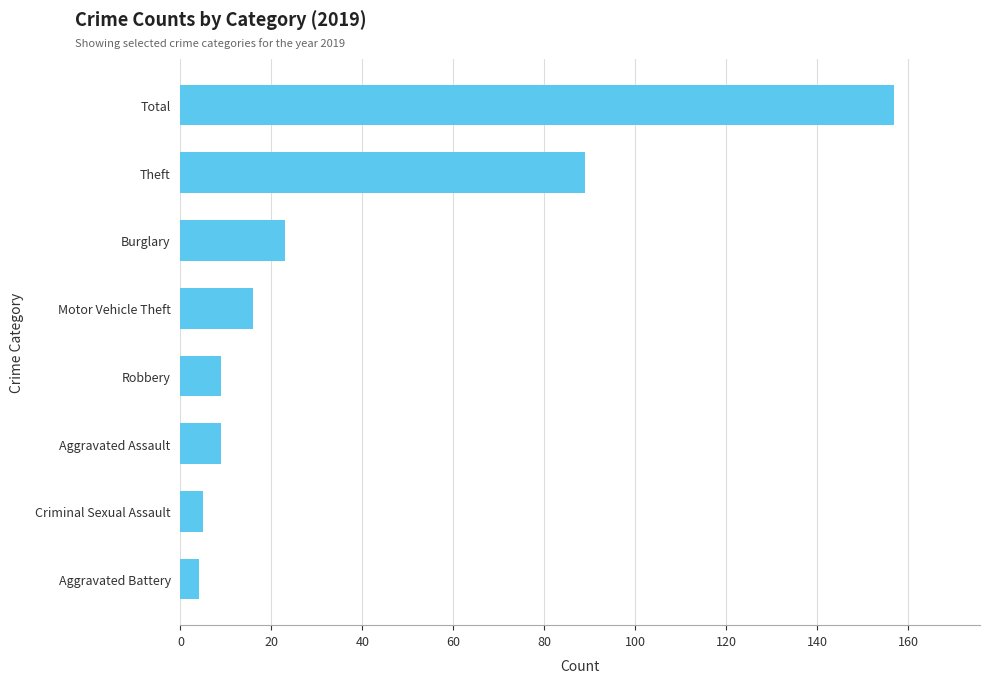

Count the number of data series in this chart.

1